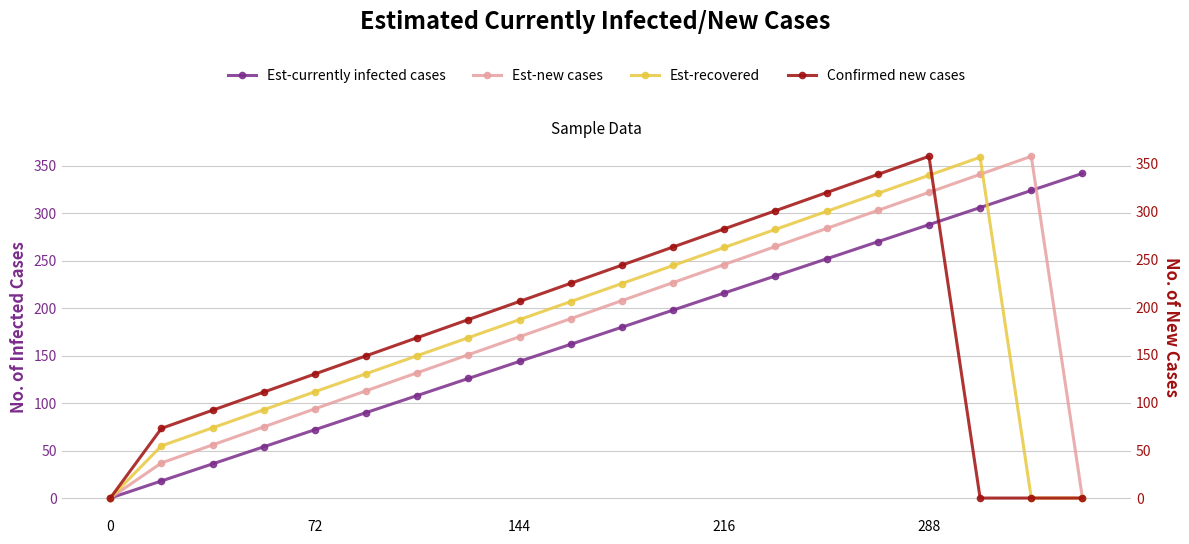

True or false: Est-currently infected cases has a value of 193 at 144.

False